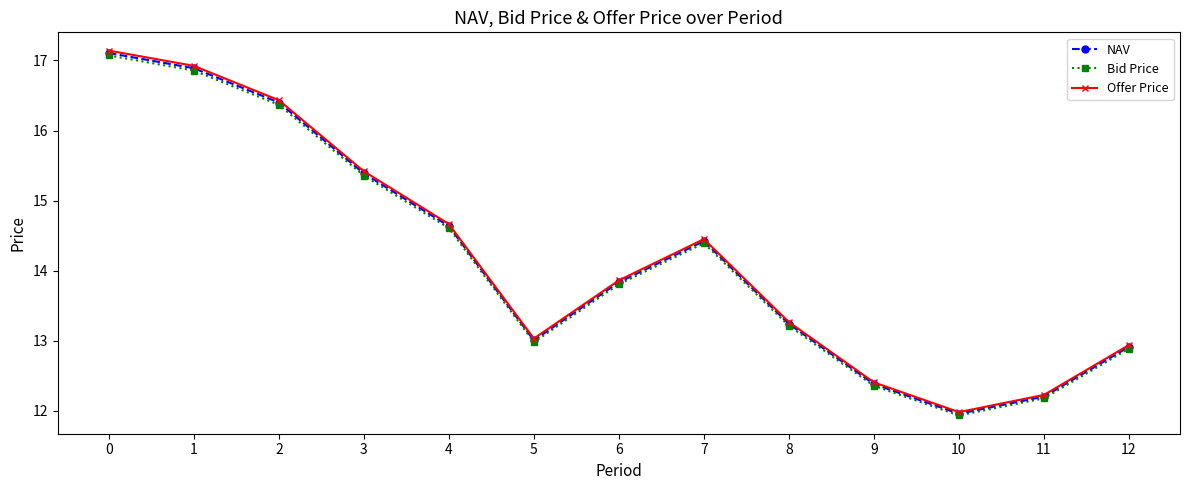

Which series has the largest range (max minus min)?

Offer Price